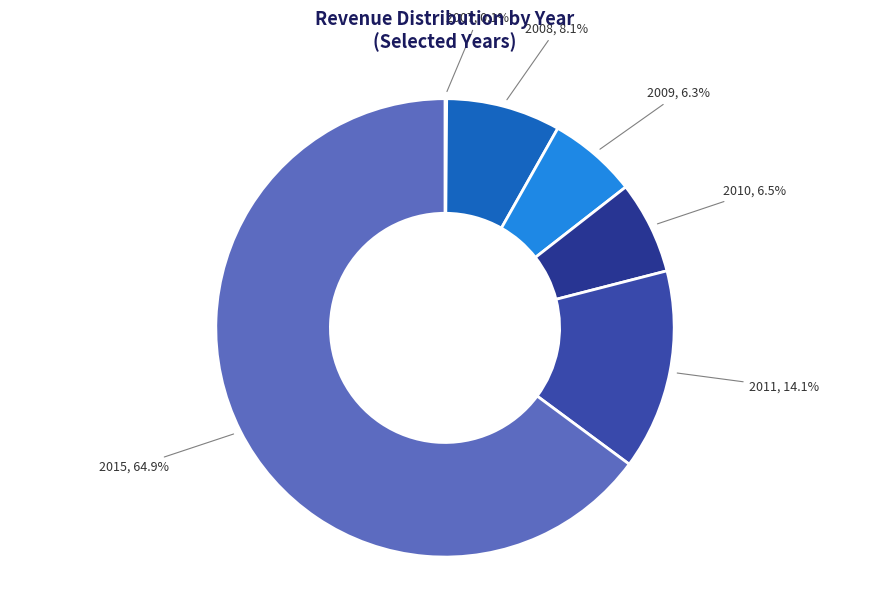

Which has a higher value, 2008 or 2010?

2008